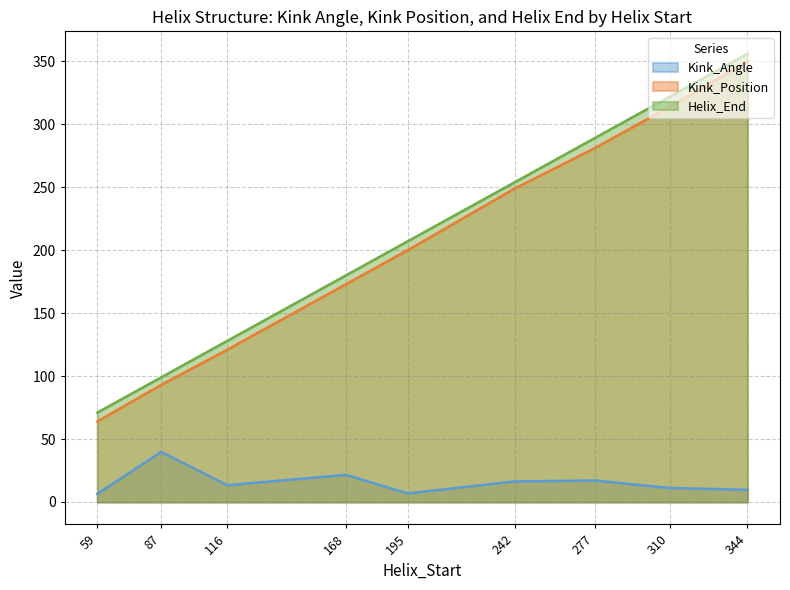

Which category has the highest value in the Kink_Position series?

344